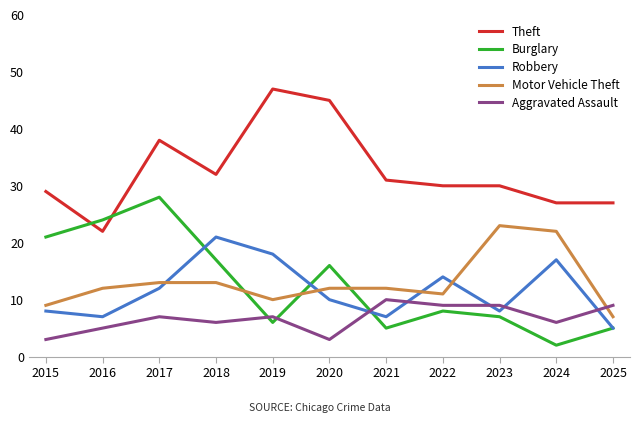

What is the greatest value displayed?

47